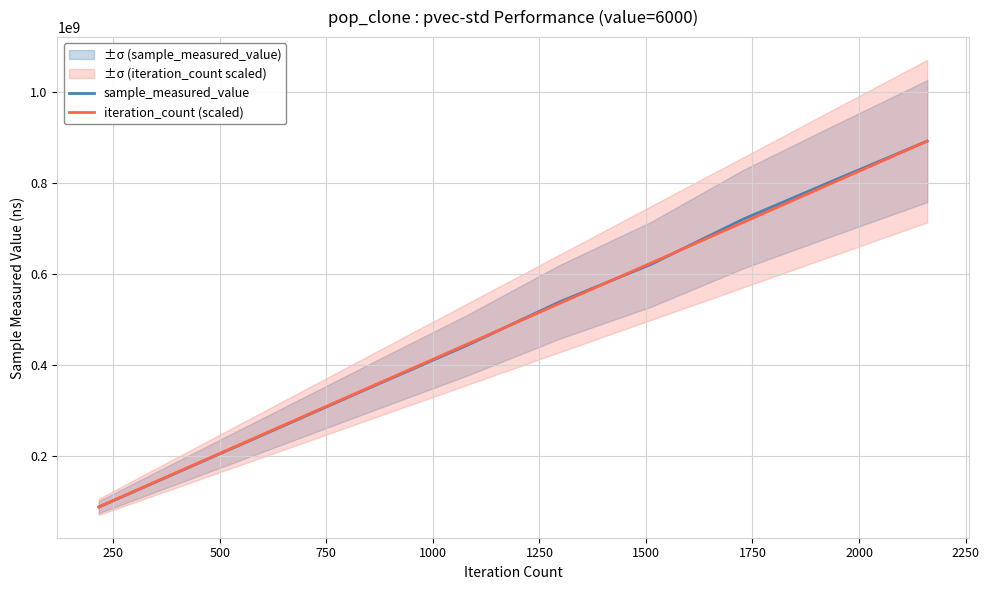

Reading left to right, transcribe all the data shown in this chart.

sample_measured_value: 88546982.0	177539017.0	266248064.0	355233716.0	443288913.0	538109584.0	621020248.0	719942691.0	806230094.0	891163331.0
iteration_count (scaled): 89116333.1	178232666.2	267348999.3	356465332.4	445581665.5	534697998.6	623814331.7	712930664.8	802046997.9	891163331.0